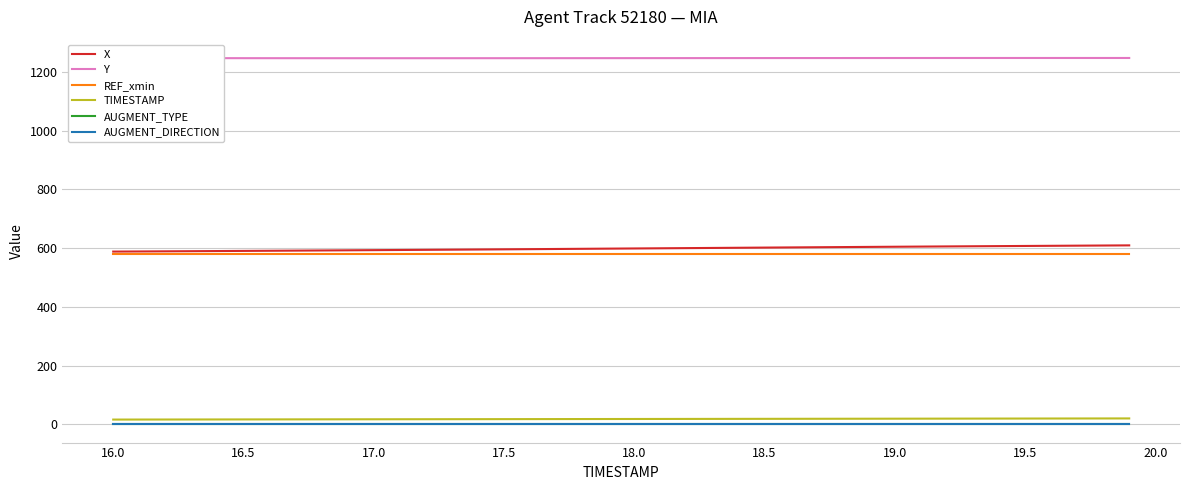

What is the maximum value for REF_xmin?

578.5